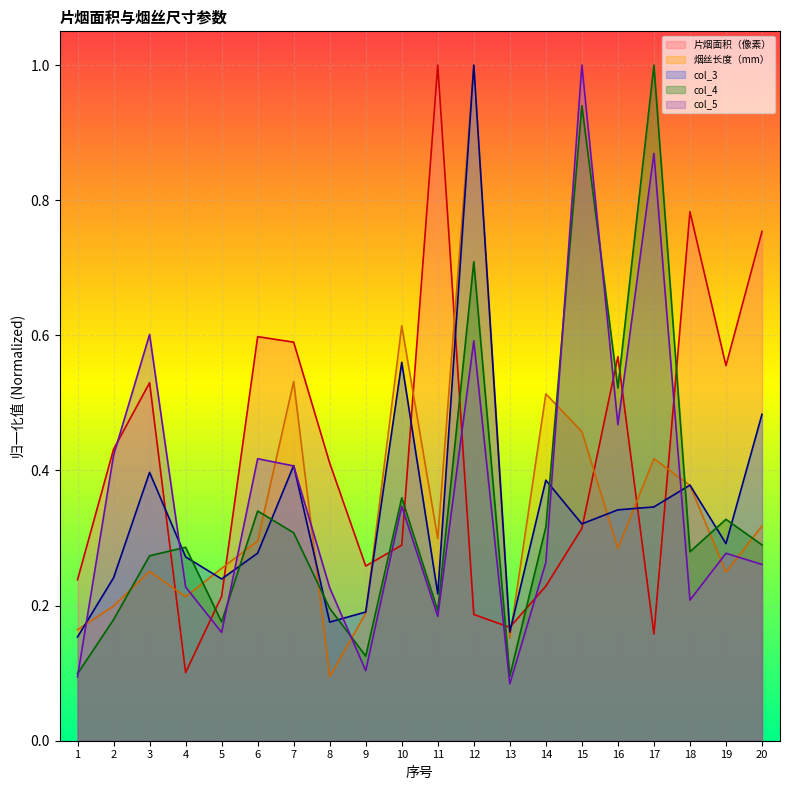

Reading left to right, transcribe all the data shown in this chart.

片烟面积（像素）: 1=0.2	2=0.4	3=0.5	4=0.1	5=0.2	6=0.6	7=0.6	8=0.4	9=0.3	10=0.3	11=1.0	12=0.2	13=0.2	14=0.2	15=0.3	16=0.6	17=0.2	18=0.8	19=0.6	20=0.8
烟丝长度（mm）: 1=0.2	2=0.2	3=0.3	4=0.2	5=0.3	6=0.3	7=0.5	8=0.1	9=0.2	10=0.6	11=0.3	12=1.0	13=0.2	14=0.5	15=0.5	16=0.3	17=0.4	18=0.4	19=0.2	20=0.3
col_3: 1=0.2	2=0.2	3=0.4	4=0.3	5=0.2	6=0.3	7=0.4	8=0.2	9=0.2	10=0.6	11=0.2	12=1.0	13=0.2	14=0.4	15=0.3	16=0.3	17=0.3	18=0.4	19=0.3	20=0.5
col_4: 1=0.1	2=0.2	3=0.3	4=0.3	5=0.2	6=0.3	7=0.3	8=0.2	9=0.1	10=0.4	11=0.2	12=0.7	13=0.1	14=0.3	15=0.9	16=0.5	17=1.0	18=0.3	19=0.3	20=0.3
col_5: 1=0.1	2=0.4	3=0.6	4=0.2	5=0.2	6=0.4	7=0.4	8=0.2	9=0.1	10=0.3	11=0.2	12=0.6	13=0.1	14=0.3	15=1.0	16=0.5	17=0.9	18=0.2	19=0.3	20=0.3